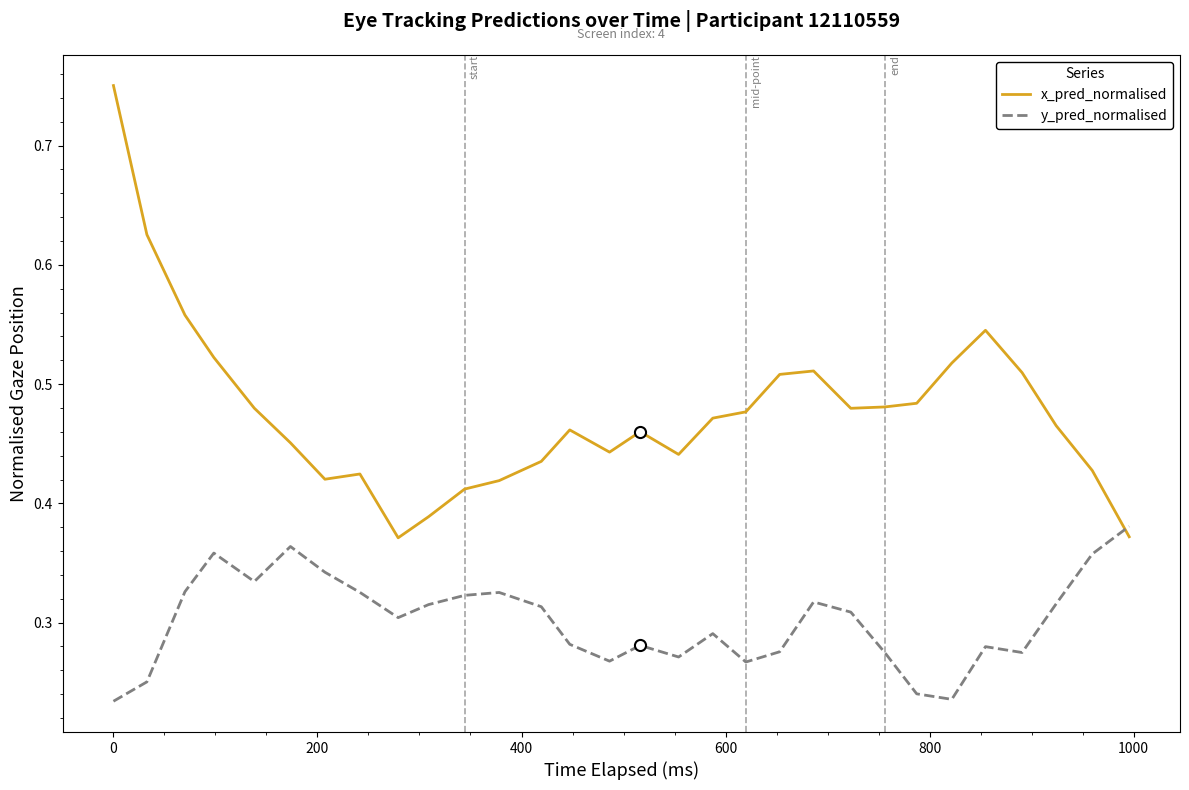

Rank the series by their average value, from lowest to highest.

y_pred_normalised, x_pred_normalised